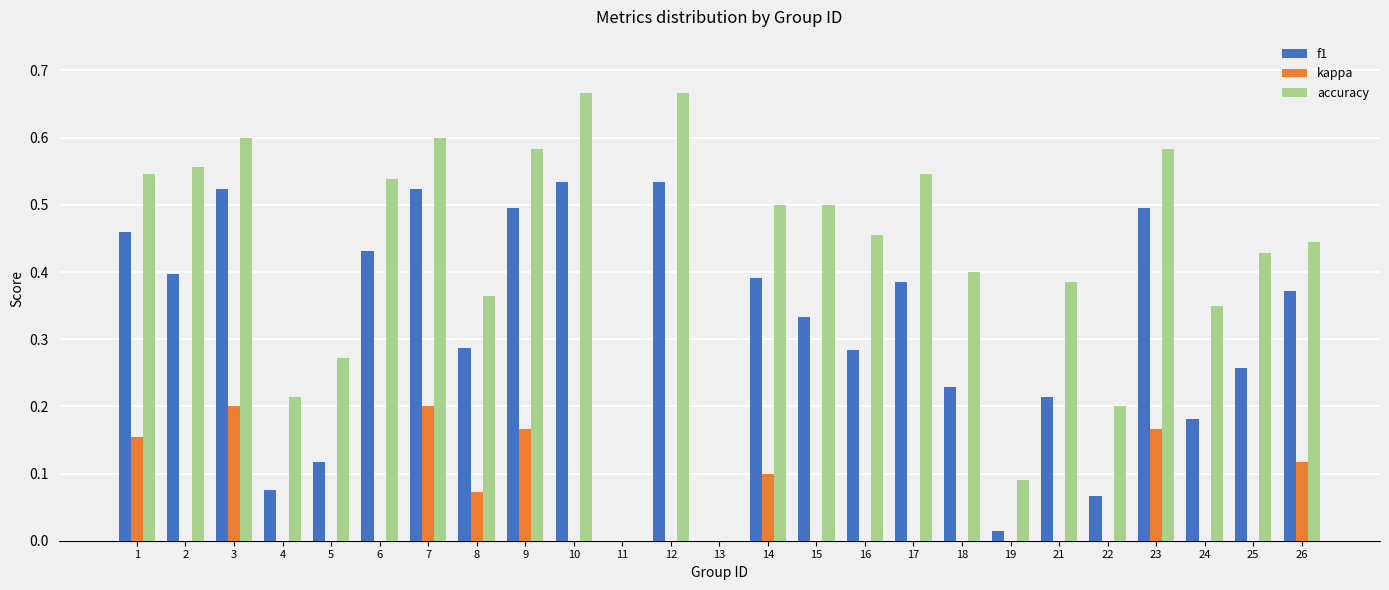

How many positive values does the accuracy series have?

23